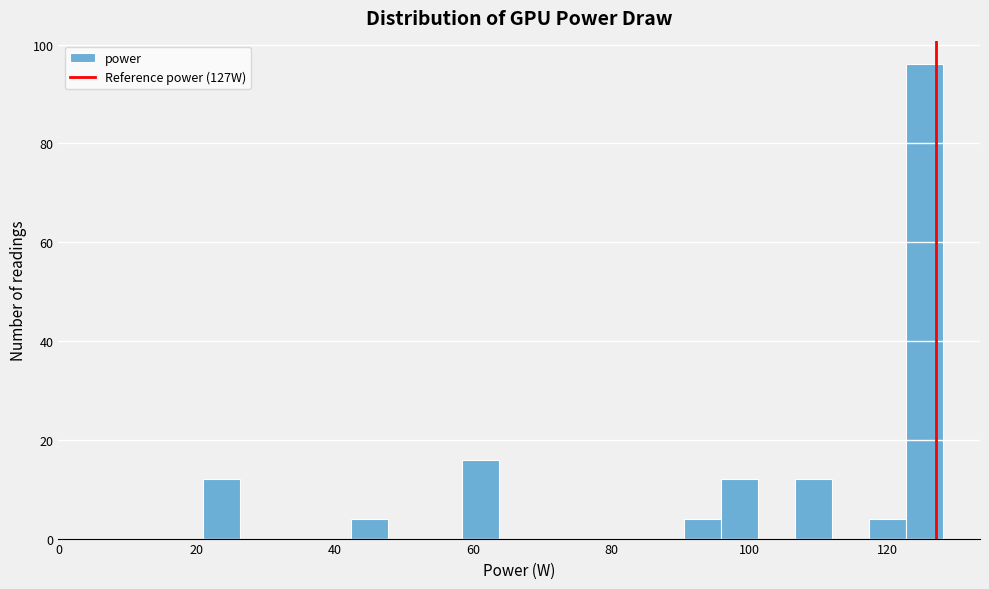

Read against the x-axis, roughly where is the centre of the tallest bar?

126